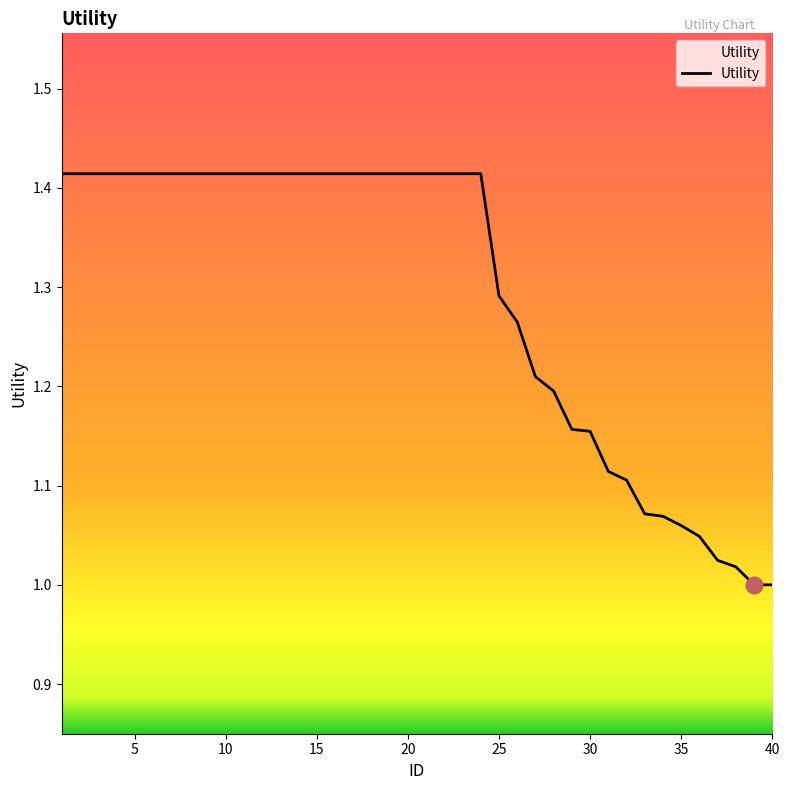

List the labels in order of value, smallest first.

39, 40, 38, 37, 36, 35, 34, 33, 32, 31, 30, 29, 28, 27, 26, 25, 1, 2, 3, 4, 5, 6, 7, 8, 9, 10, 11, 12, 13, 14, 15, 16, 17, 18, 19, 20, 21, 22, 23, 24